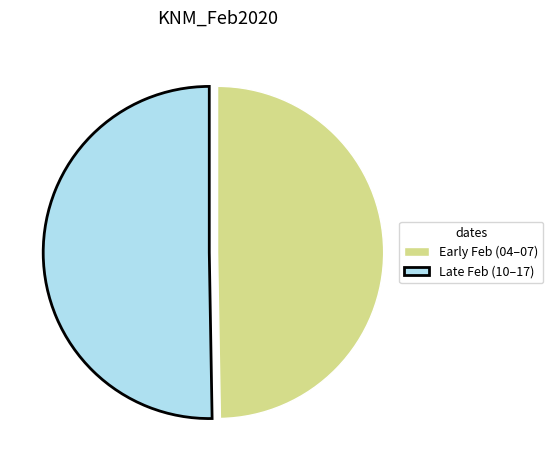

Between Early Feb (04–07) and Late Feb (10–17), which is larger?

Late Feb (10–17)